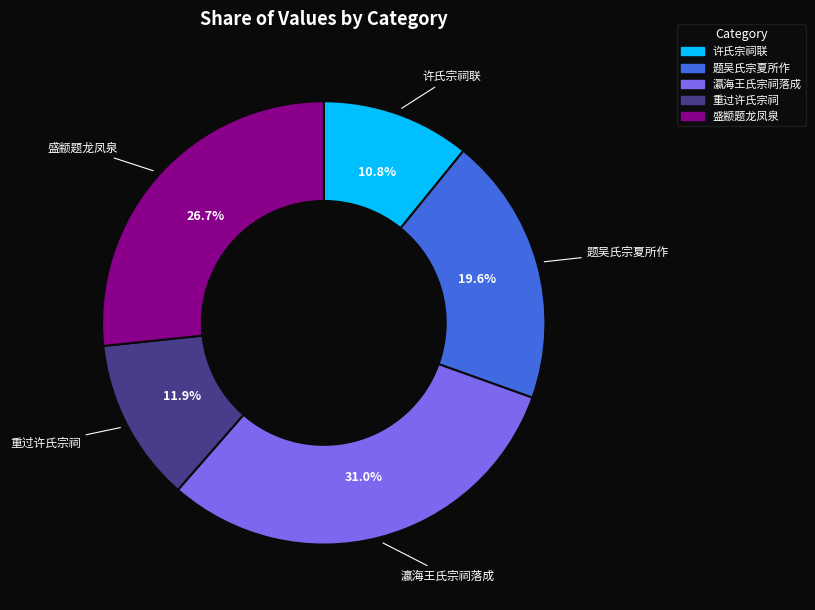

Count the number of slices in the pie.

5